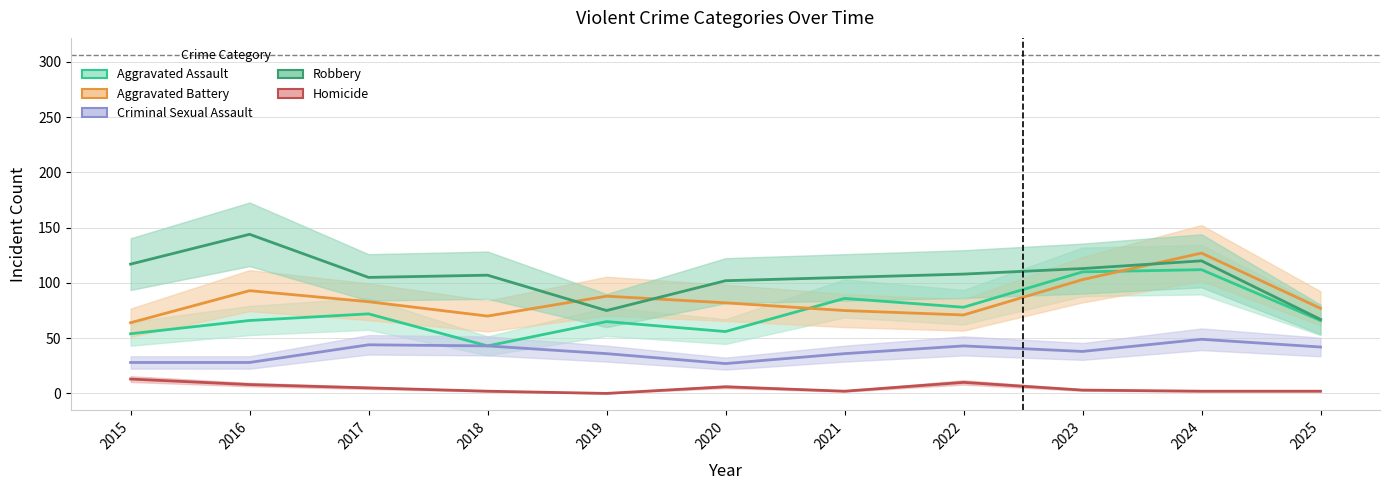

Where is Homicide nearest to the value 6?

2020